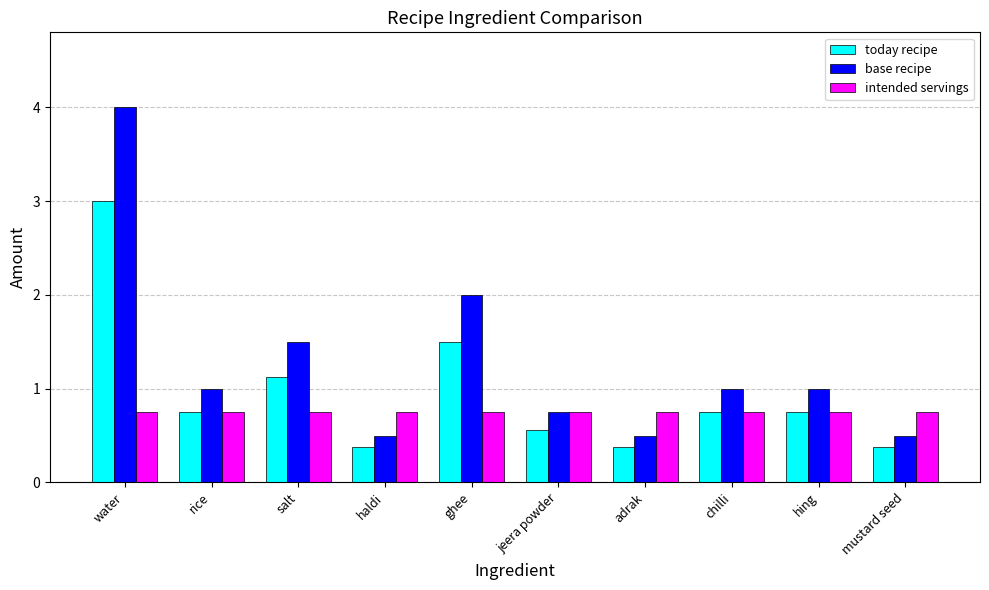

At how many categories does at least one series exceed 3?

1